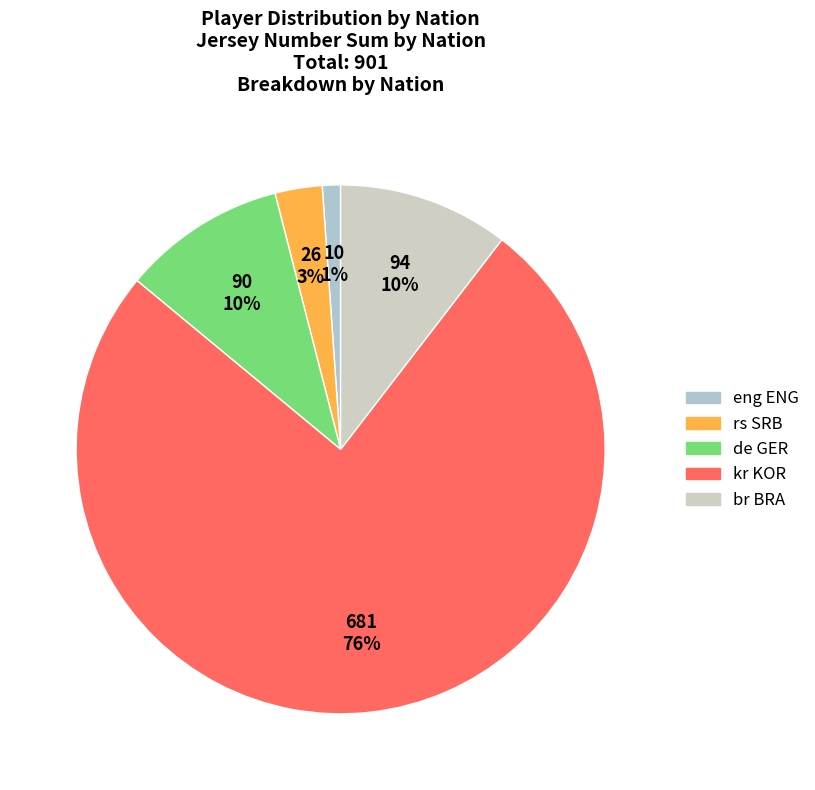

What portion of the pie excludes de GER?

90.0%